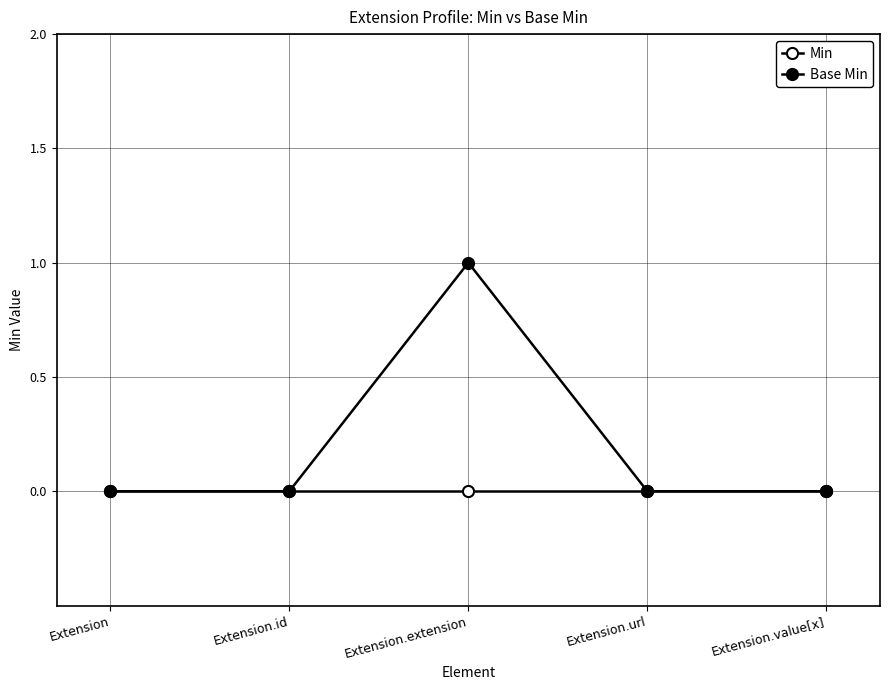

What is the highest value of the Base Min series?

1